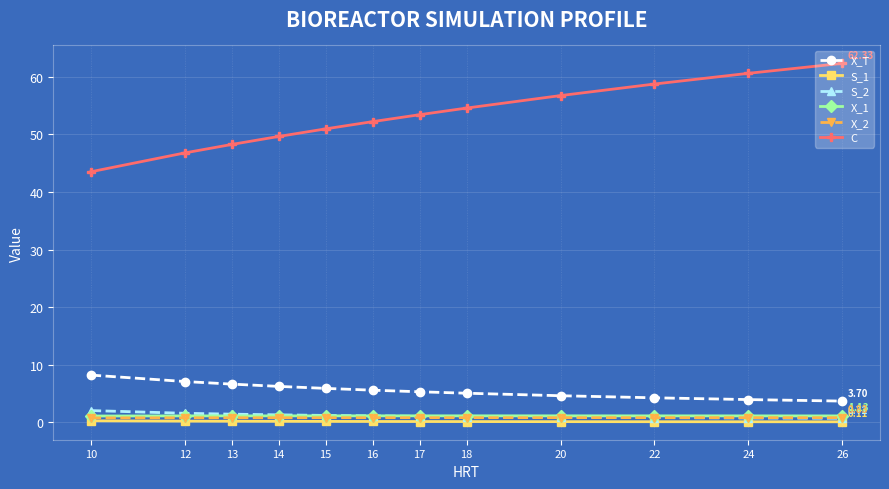

How many categories are shown in the chart?

12